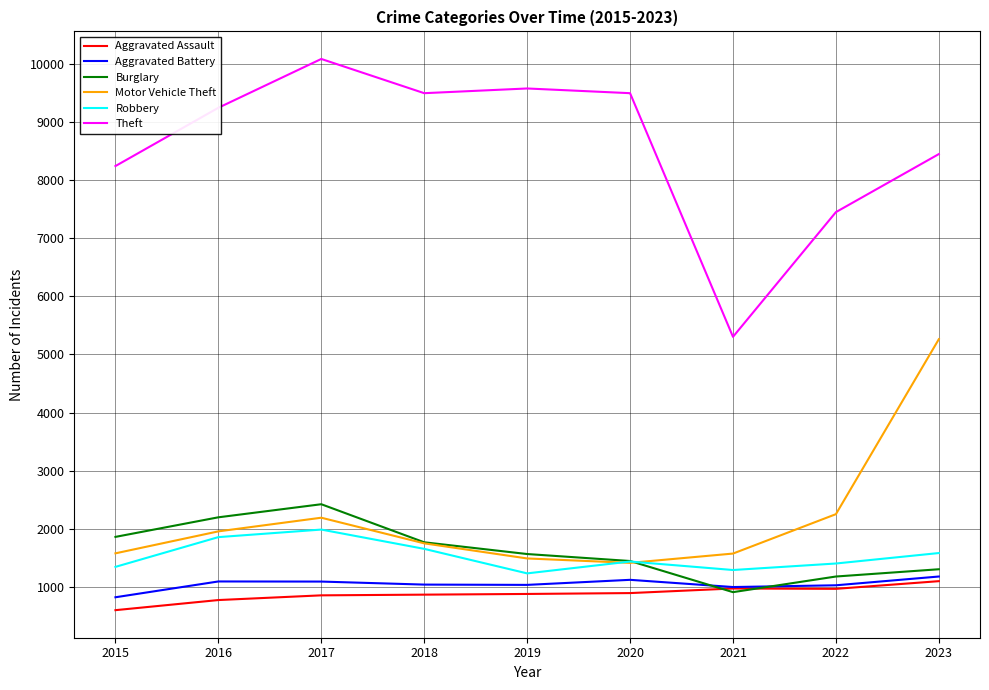

How many times do Burglary and Motor Vehicle Theft cross each other?

1